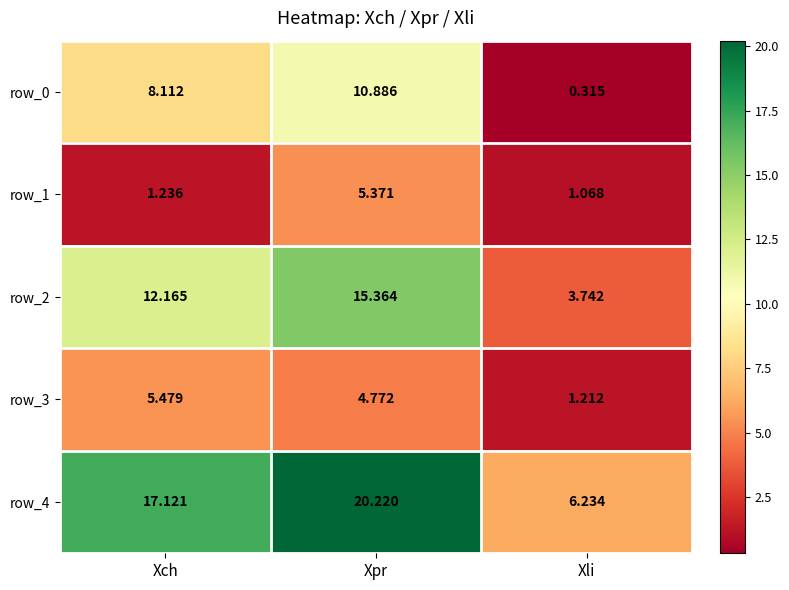

Rank the series by their maximum value, from lowest to highest.

row_1, row_3, row_0, row_2, row_4